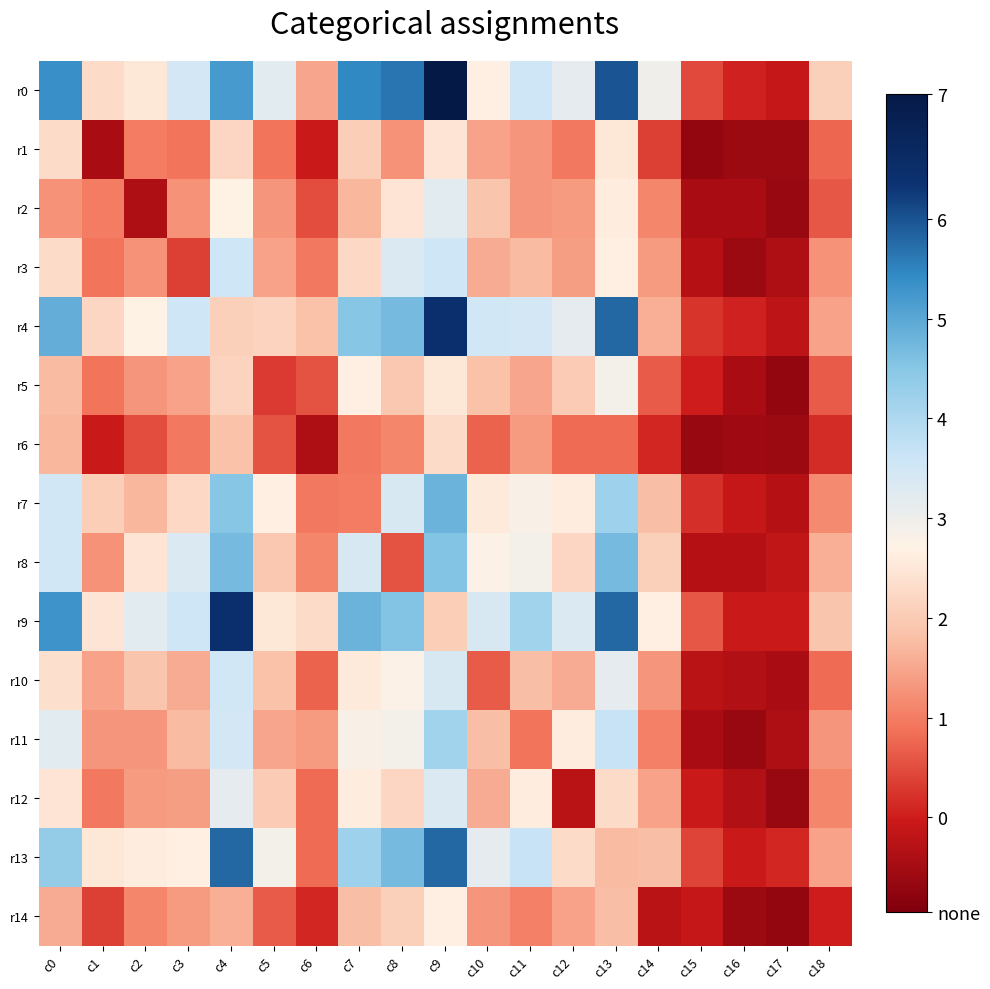

List the series in order of their peak value, lowest first.

r6, r1, r14, r5, r2, r12, r10, r3, r11, r8, r7, r13, r4, r9, r0